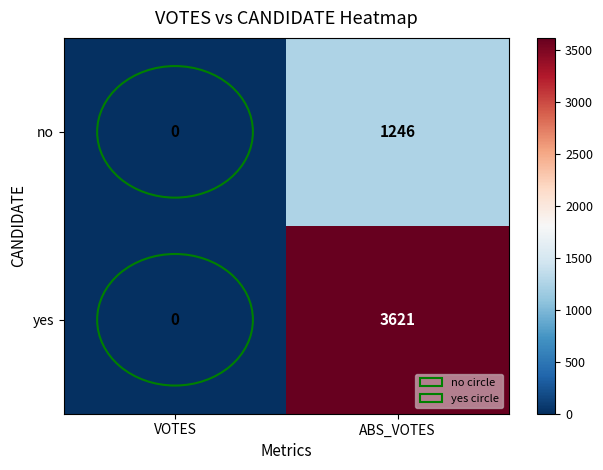

Which series has the largest total across all categories?

yes